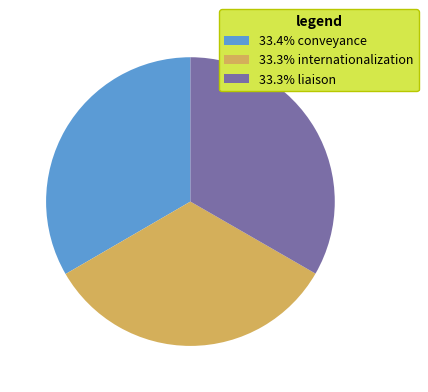

Is there any slice that represents more than half of the pie?

No